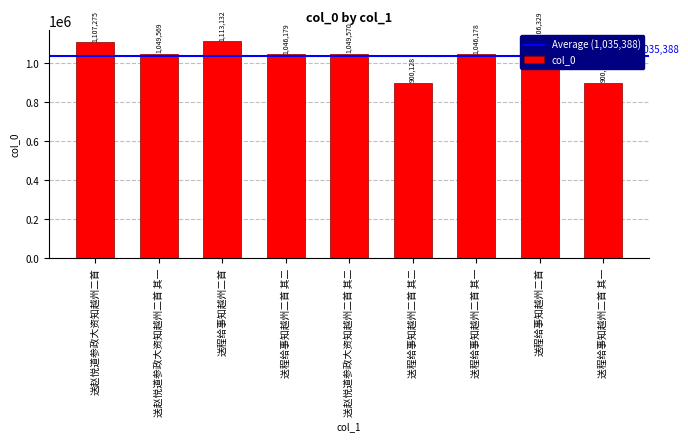

The chart shows a value of 1847289 at 送程给事知越州二首 其二. True or false?

False